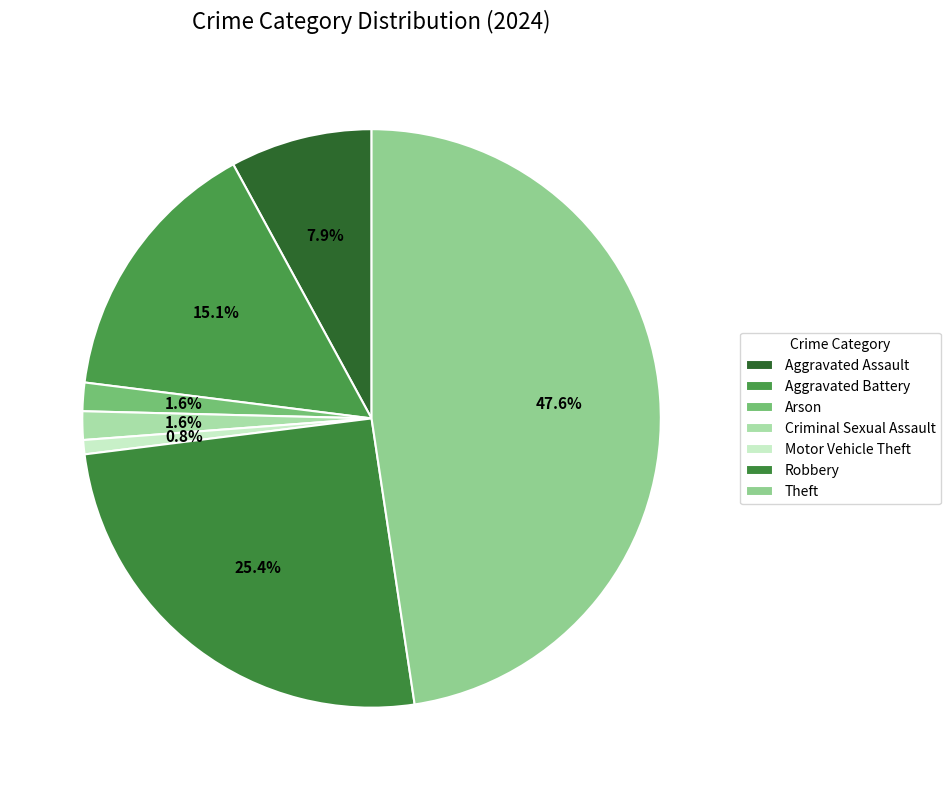

What percentage is the Motor Vehicle Theft slice, to the nearest percent?

1%